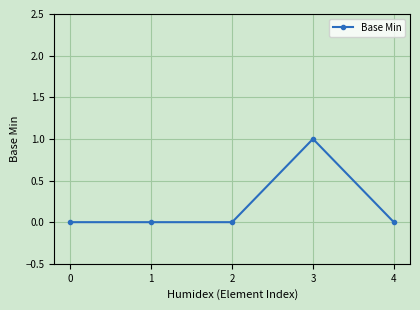

Reading right to left, transcribe all the data shown in this chart.

4=0	3=1	2=0	1=0	0=0